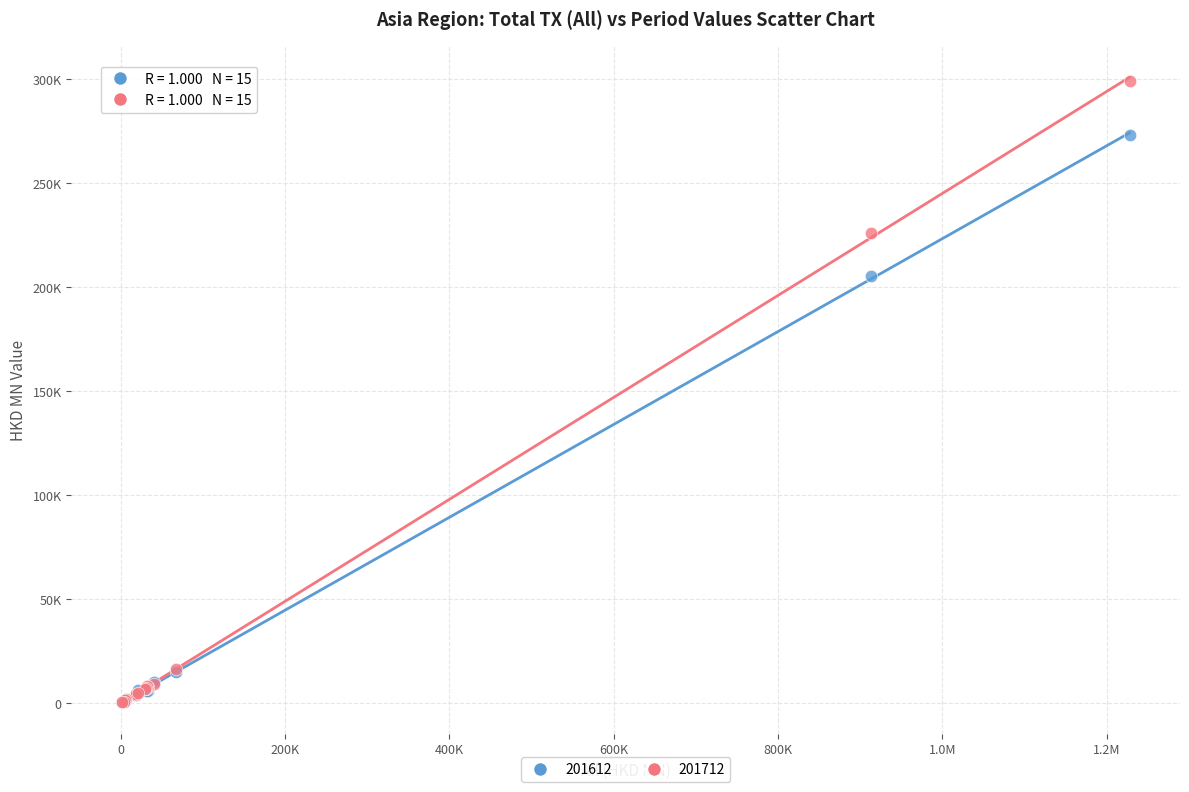

What are all the series names shown in the legend?

201612, 201712